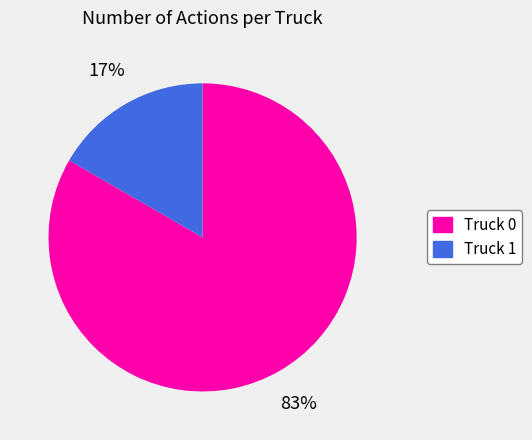

To the nearest percent, what is the average slice percentage?

50%